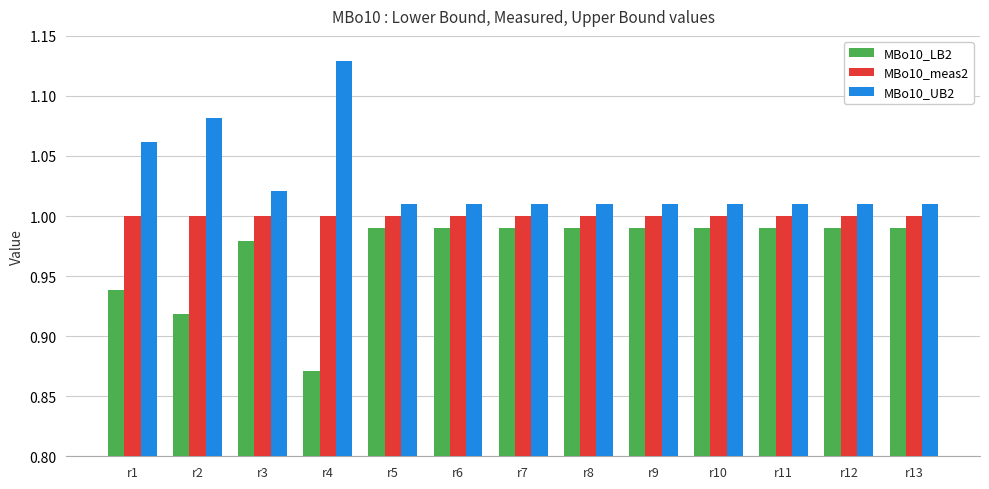

Rank the series at r10 from lowest to highest value.

MBo10_LB2, MBo10_meas2, MBo10_UB2